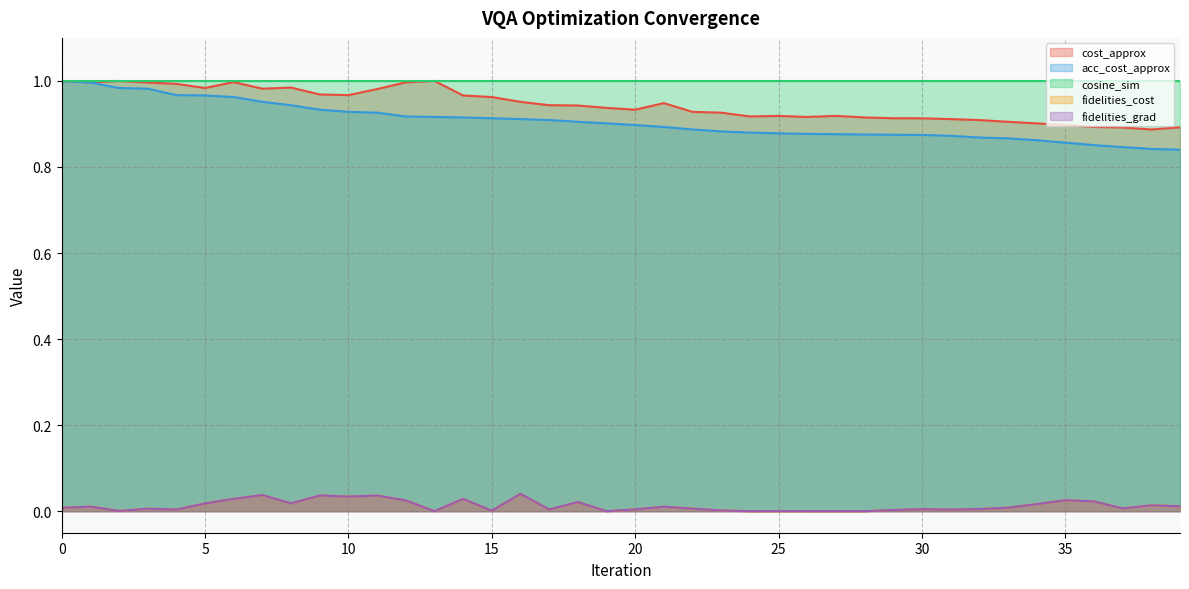

At which label does fidelities_grad reach its minimum?

28